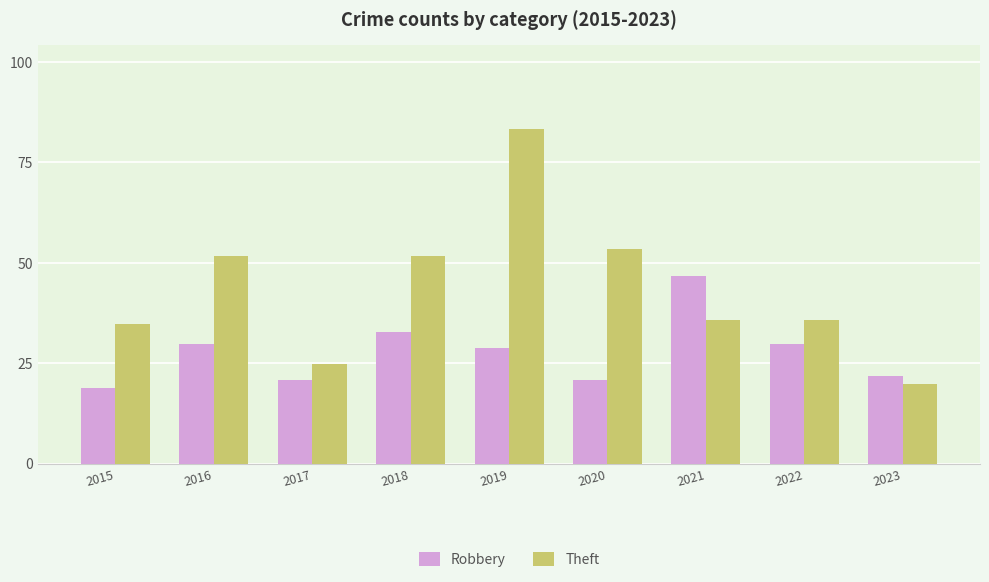

List the series in order of their overall mean, highest first.

Theft, Robbery